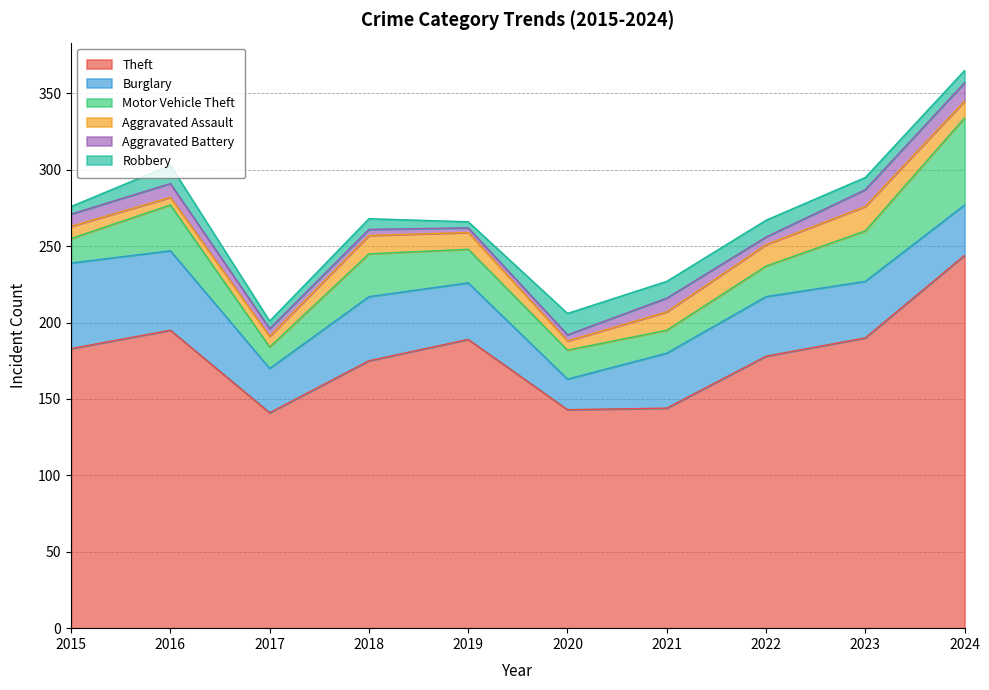

Rank the series by their maximum value, from highest to lowest.

Theft, Motor Vehicle Theft, Burglary, Aggravated Assault, Robbery, Aggravated Battery